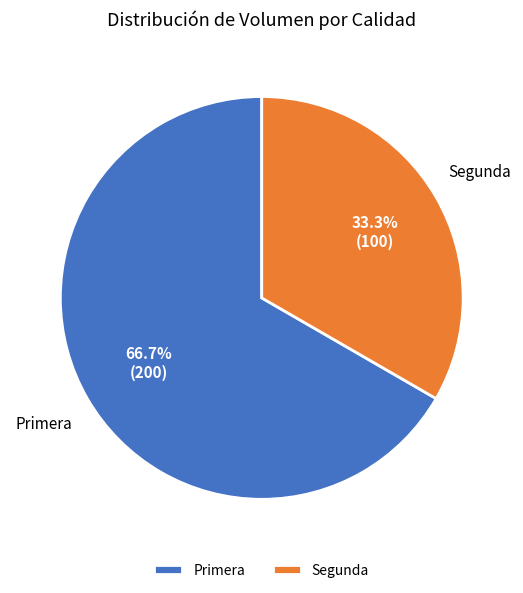

To the nearest percent, what portion does Primera represent?

67%